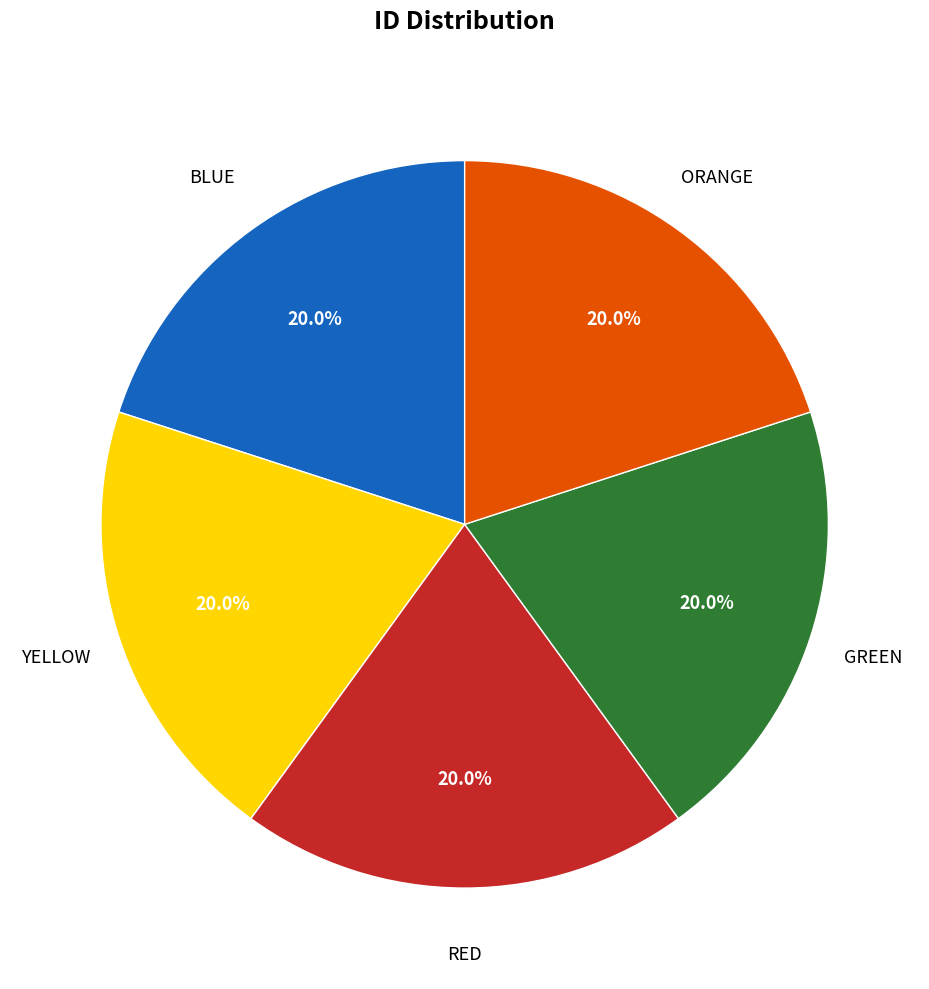

How many slices are in this pie chart?

5